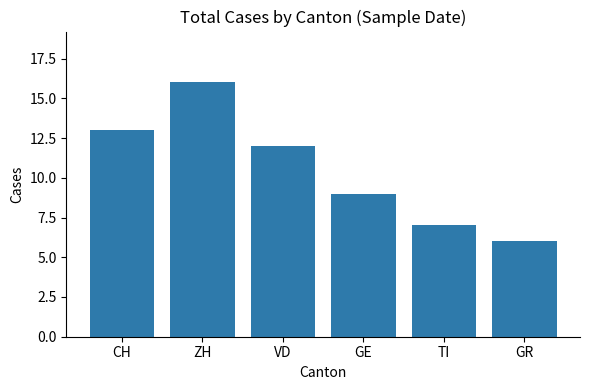

How many bars are there in total?

6